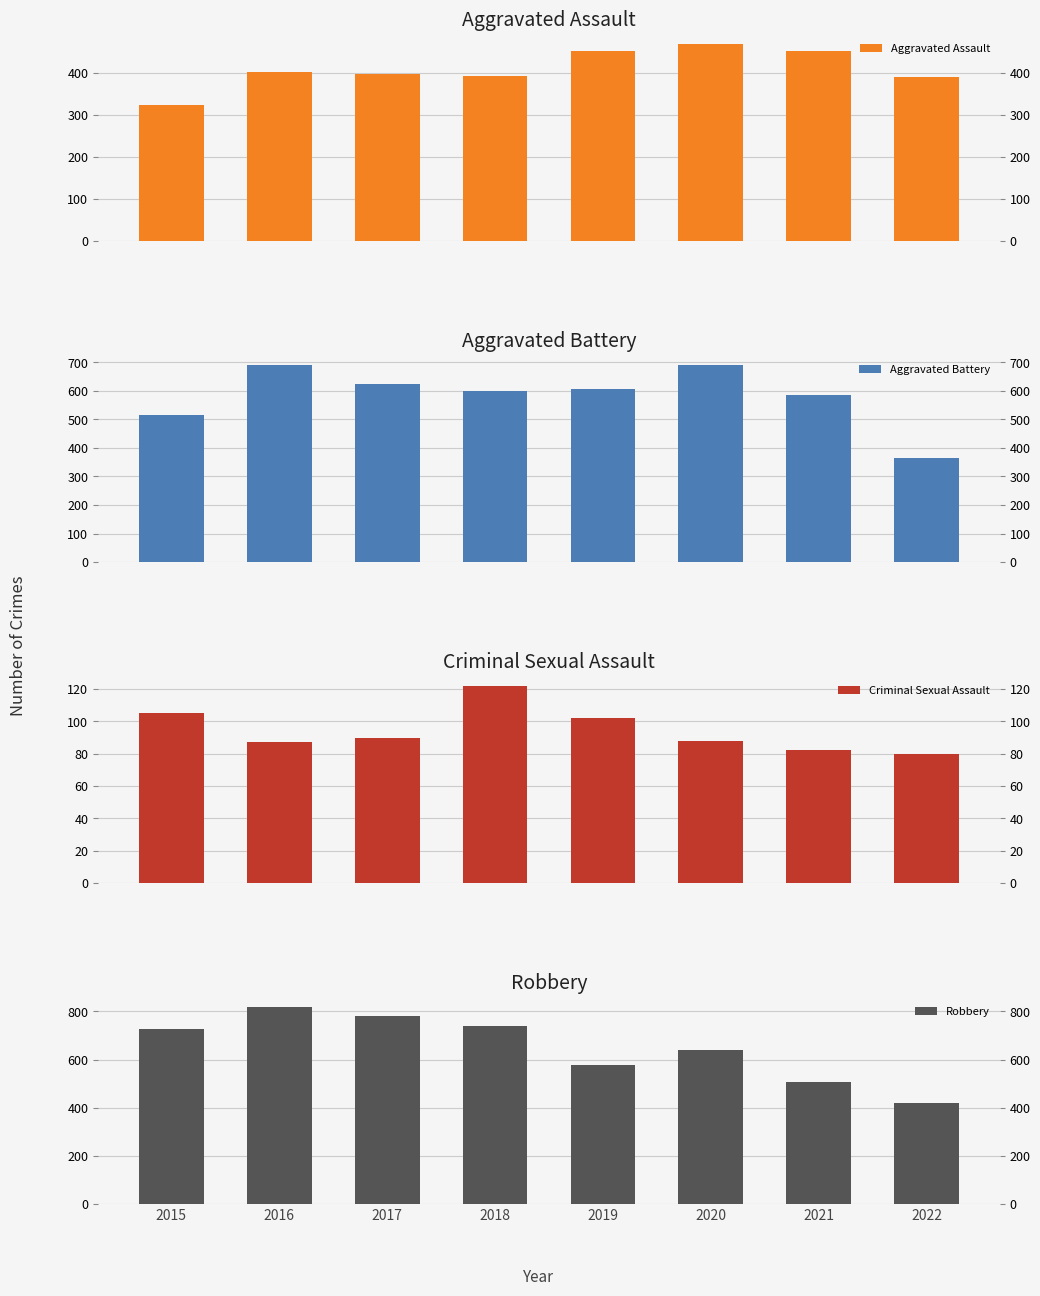

Read the Criminal Sexual Assault value at 2016.

87